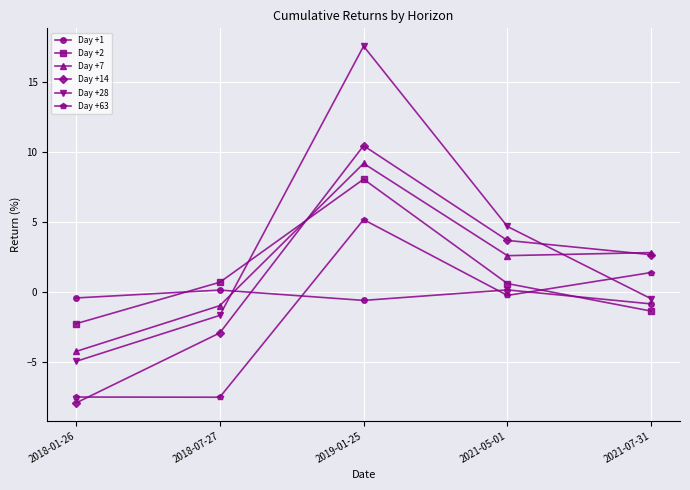

At how many categories does at least one series exceed 9?

1